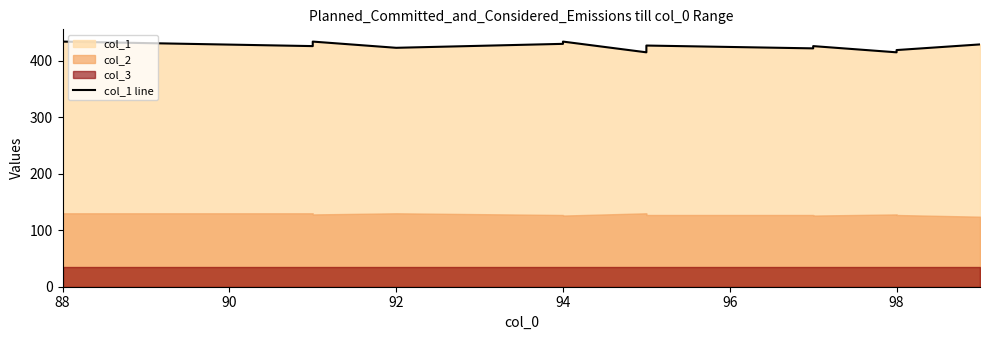

Which label corresponds to the largest value in the chart?

88